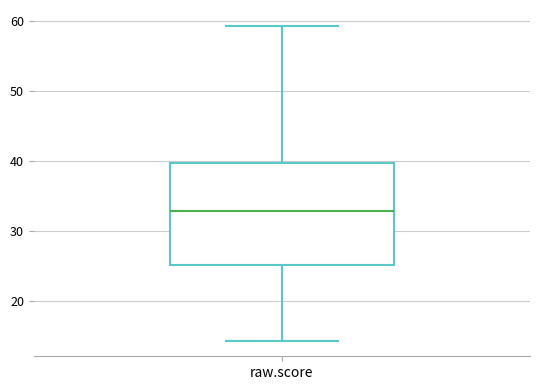

Transcribe this box plot: give where the median line is, the range the box spans, and where the two whiskers end, as read against the y-axis. The values are not printed on the chart, so give them approximately, as read against the axis.

median 33, box 25 to 40, whiskers 14 to 59